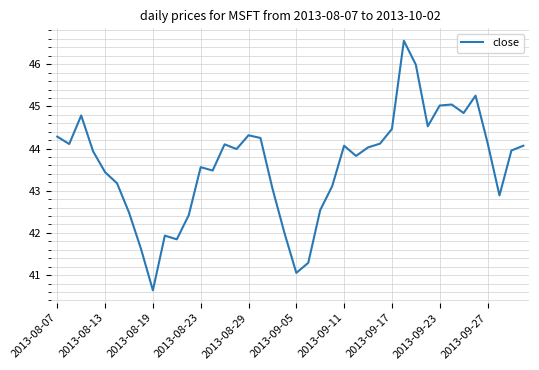

What is the minimum value shown in the chart?

40.6